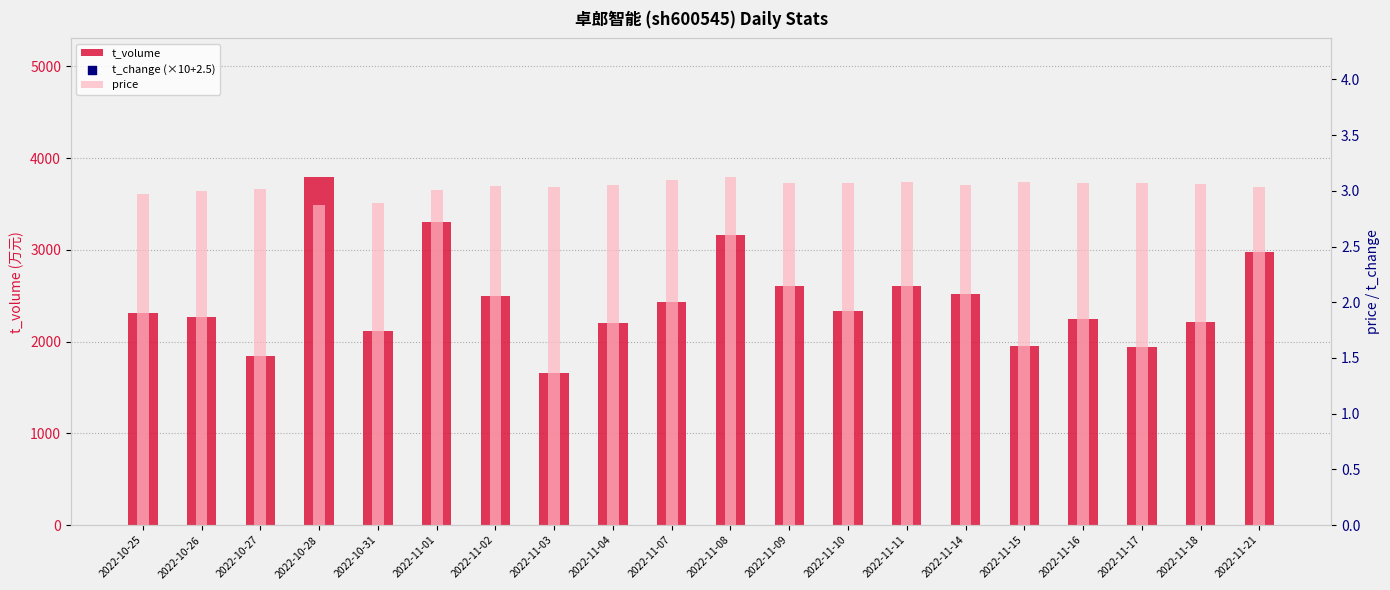

Which series contains the lowest Y value?

price